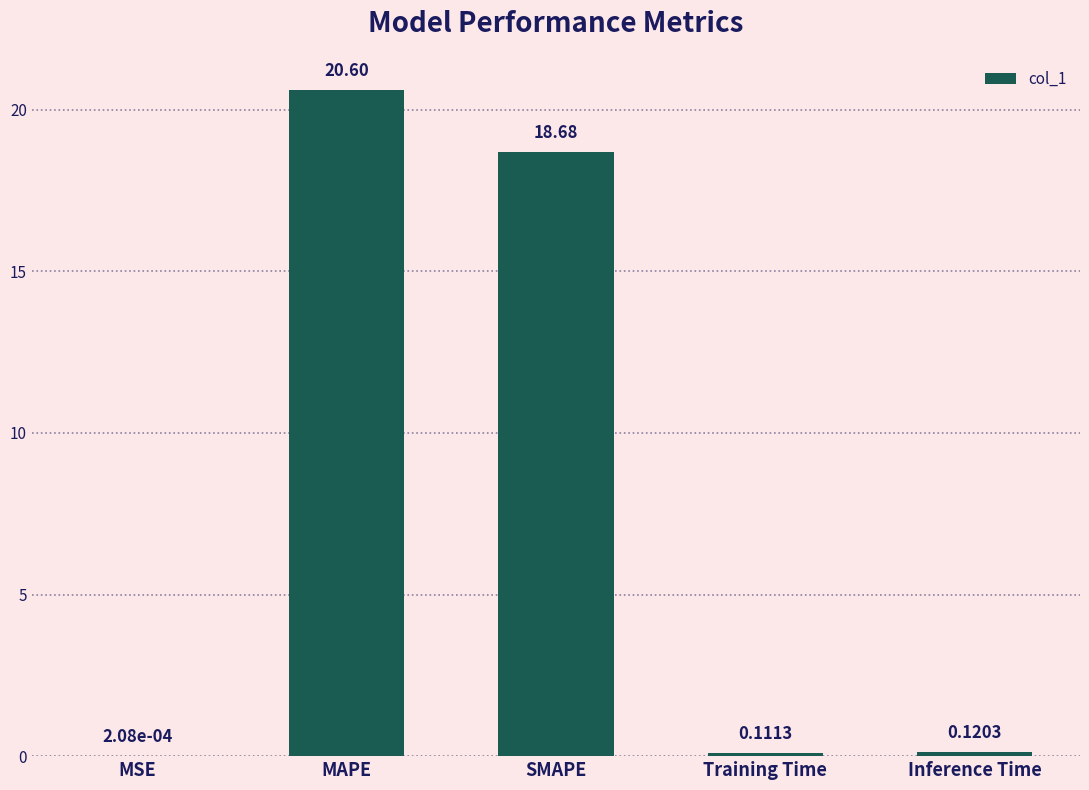

Between SMAPE and Inference Time, which is larger?

SMAPE